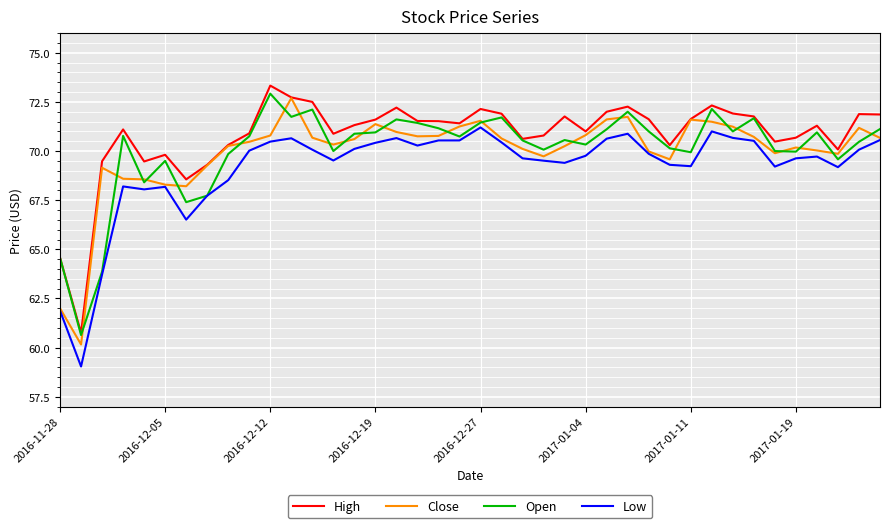

True or false: High and Low cross at least once.

False